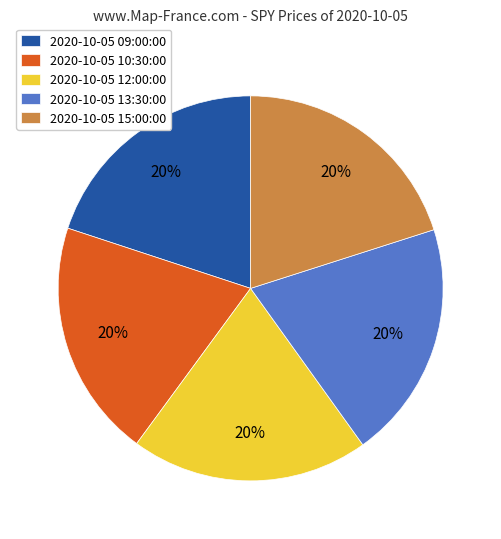

Is there a majority slice in this chart?

No